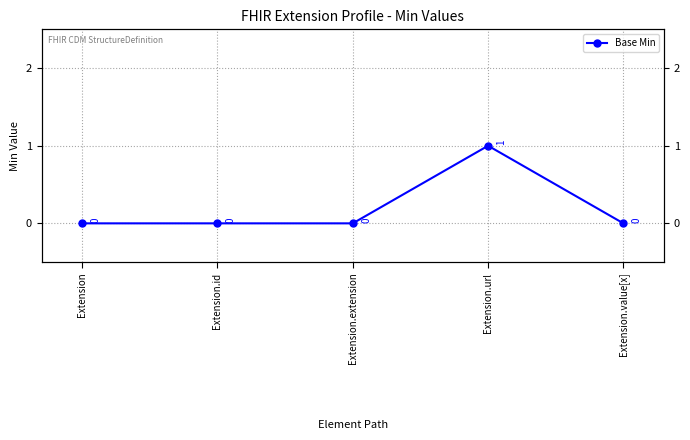

Rank the categories by value from lowest to highest.

Extension, Extension.id, Extension.extension, Extension.value[x], Extension.url